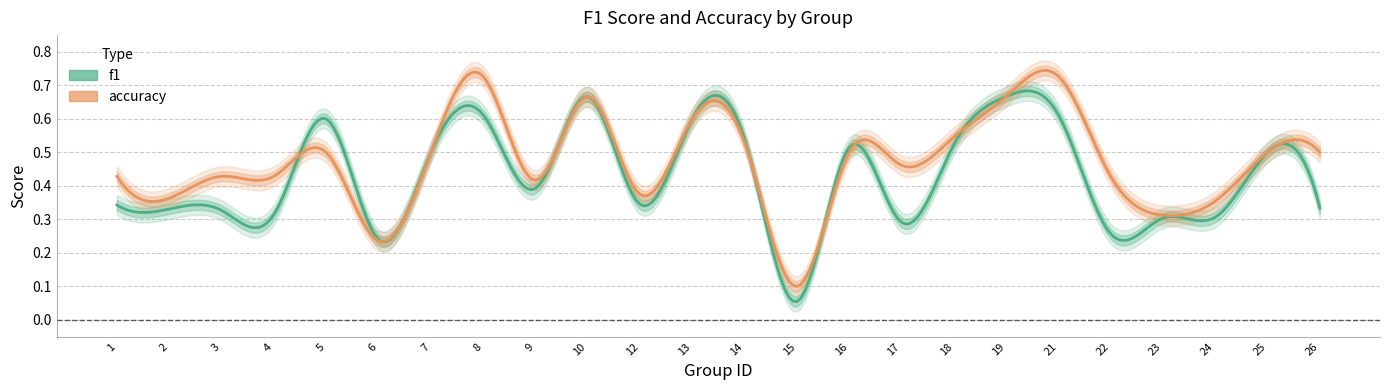

What is the value of the f1 point at the 7th from the left?

0.5